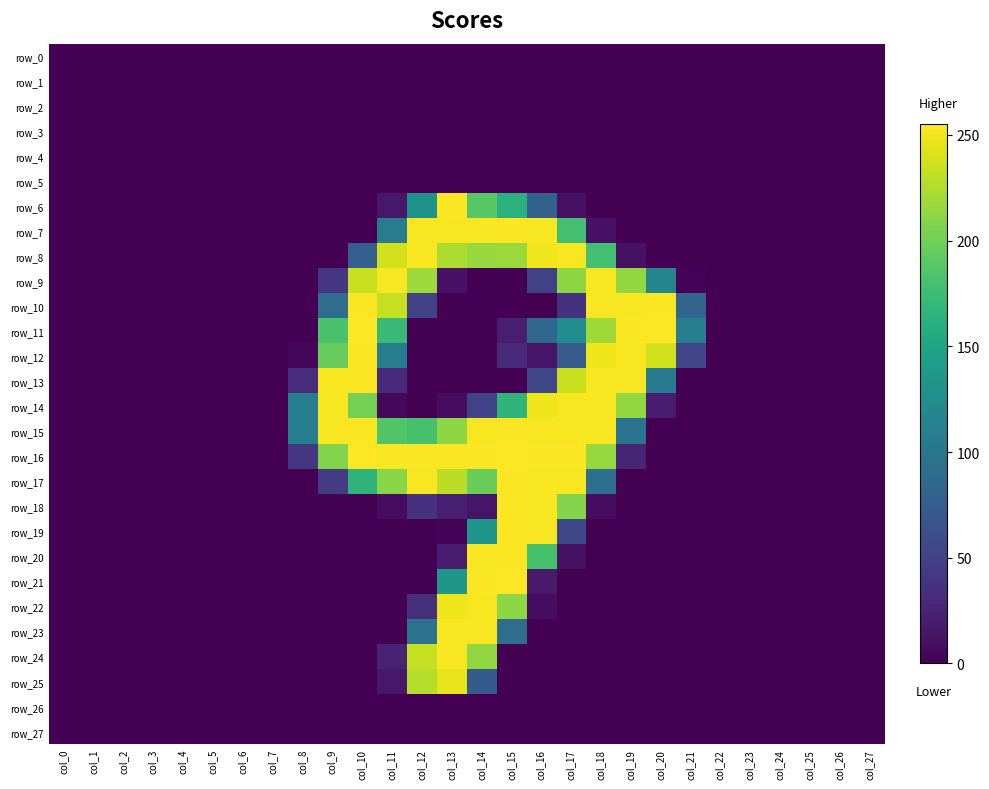

Reading left to right, extract all data points from this chart.

row_0: 0	0	0	0	0	0	0	0	0	0	0	0	0	0	0	0	0	0	0	0	0	0	0	0	0	0	0	0
row_1: 0	0	0	0	0	0	0	0	0	0	0	0	0	0	0	0	0	0	0	0	0	0	0	0	0	0	0	0
row_2: 0	0	0	0	0	0	0	0	0	0	0	0	0	0	0	0	0	0	0	0	0	0	0	0	0	0	0	0
row_3: 0	0	0	0	0	0	0	0	0	0	0	0	0	0	0	0	0	0	0	0	0	0	0	0	0	0	0	0
row_4: 0	0	0	0	0	0	0	0	0	0	0	0	0	0	0	0	0	0	0	0	0	0	0	0	0	0	0	0
row_5: 0	0	0	0	0	0	0	0	0	0	0	0	0	0	0	0	0	0	0	0	0	0	0	0	0	0	0	0
row_6: 0	0	0	0	0	0	0	0	0	0	0	16	131	254	189	163	79	11	0	0	0	0	0	0	0	0	0	0
row_7: 0	0	0	0	0	0	0	0	0	0	0	107	253	253	253	254	253	179	12	0	0	0	0	0	0	0	0	0
row_8: 0	0	0	0	0	0	0	0	0	0	76	238	253	224	216	217	250	253	179	11	0	0	0	0	0	0	0	0
row_9: 0	0	0	0	0	0	0	0	0	40	234	253	218	12	0	0	50	212	253	214	116	2	0	0	0	0	0	0
row_10: 0	0	0	0	0	0	0	0	0	91	254	233	49	0	0	0	0	37	253	253	254	83	0	0	0	0	0	0
row_11: 0	0	0	0	0	0	0	0	0	182	255	173	0	0	0	21	84	124	219	254	255	109	0	0	0	0	0	0
row_12: 0	0	0	0	0	0	0	0	4	196	254	108	0	0	0	31	14	73	249	253	238	53	0	0	0	0	0	0
row_13: 0	0	0	0	0	0	0	0	32	253	254	30	0	0	0	0	54	235	253	253	104	0	0	0	0	0	0	0
row_14: 0	0	0	0	0	0	0	0	109	253	202	5	0	8	51	167	249	253	253	214	20	0	0	0	0	0	0	0
row_15: 0	0	0	0	0	0	0	0	109	253	254	186	181	212	253	254	253	253	253	98	0	0	0	0	0	0	0	0
row_16: 0	0	0	0	0	0	0	0	40	207	255	254	254	254	254	255	254	254	216	26	0	0	0	0	0	0	0	0
row_17: 0	0	0	0	0	0	0	0	0	45	166	210	253	229	198	254	253	253	93	0	0	0	0	0	0	0	0	0
row_18: 0	0	0	0	0	0	0	0	0	0	0	8	36	21	14	254	253	208	8	0	0	0	0	0	0	0	0	0
row_19: 0	0	0	0	0	0	0	0	0	0	0	0	0	2	134	254	253	55	0	0	0	0	0	0	0	0	0	0
row_20: 0	0	0	0	0	0	0	0	0	0	0	0	0	19	253	254	181	11	0	0	0	0	0	0	0	0	0	0
row_21: 0	0	0	0	0	0	0	0	0	0	0	0	0	135	254	255	18	0	0	0	0	0	0	0	0	0	0	0
row_22: 0	0	0	0	0	0	0	0	0	0	0	0	34	249	253	212	8	0	0	0	0	0	0	0	0	0	0	0
row_23: 0	0	0	0	0	0	0	0	0	0	0	0	95	253	253	91	0	0	0	0	0	0	0	0	0	0	0	0
row_24: 0	0	0	0	0	0	0	0	0	0	0	24	233	253	214	0	0	0	0	0	0	0	0	0	0	0	0	0
row_25: 0	0	0	0	0	0	0	0	0	0	0	16	227	246	72	0	0	0	0	0	0	0	0	0	0	0	0	0
row_26: 0	0	0	0	0	0	0	0	0	0	0	0	0	0	0	0	0	0	0	0	0	0	0	0	0	0	0	0
row_27: 0	0	0	0	0	0	0	0	0	0	0	0	0	0	0	0	0	0	0	0	0	0	0	0	0	0	0	0